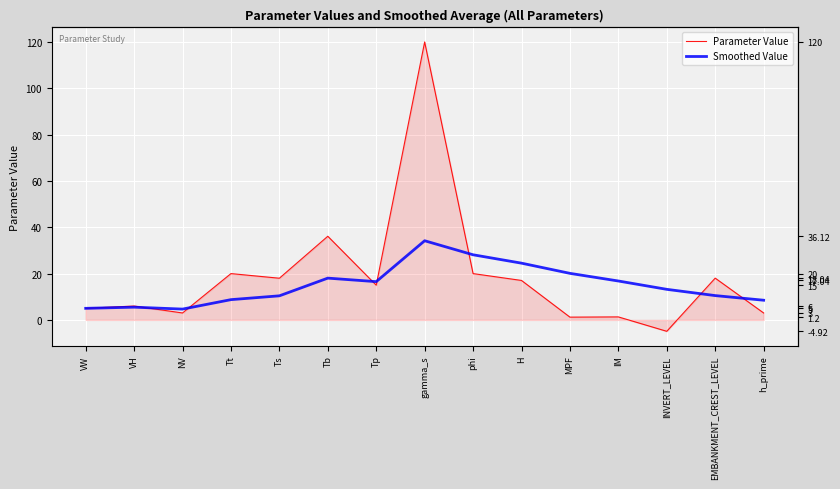

Rank the categories by Smoothed Value value from highest to lowest.

gamma_s, phi, H, MPF, Tb, IM, Tp, INVERT_LEVEL, EMBANKMENT_CREST_LEVEL, Ts, Tt, h_prime, VH, VW, NV